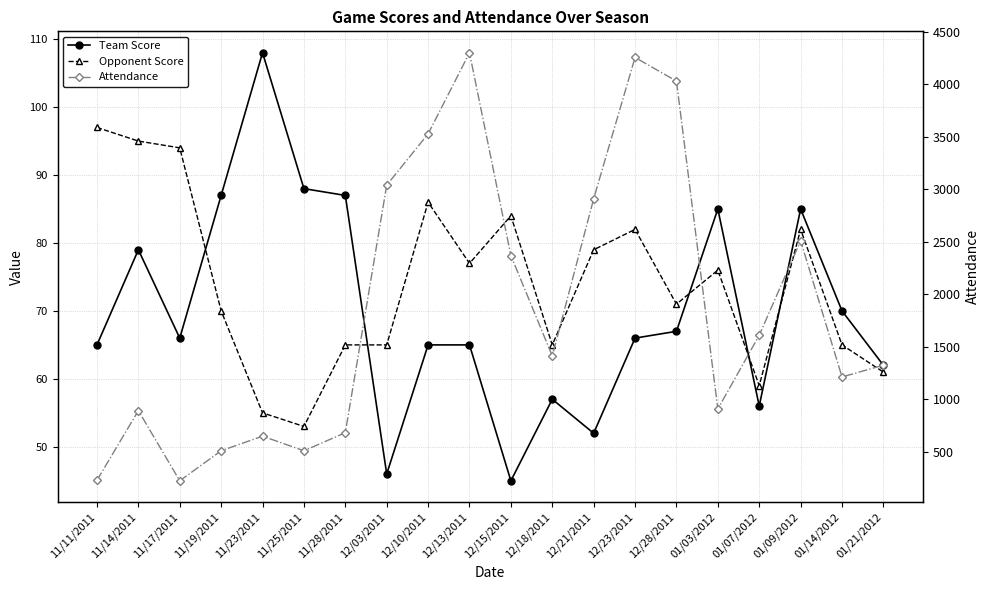

What is the label of the 14th point from the left?

12/23/2011